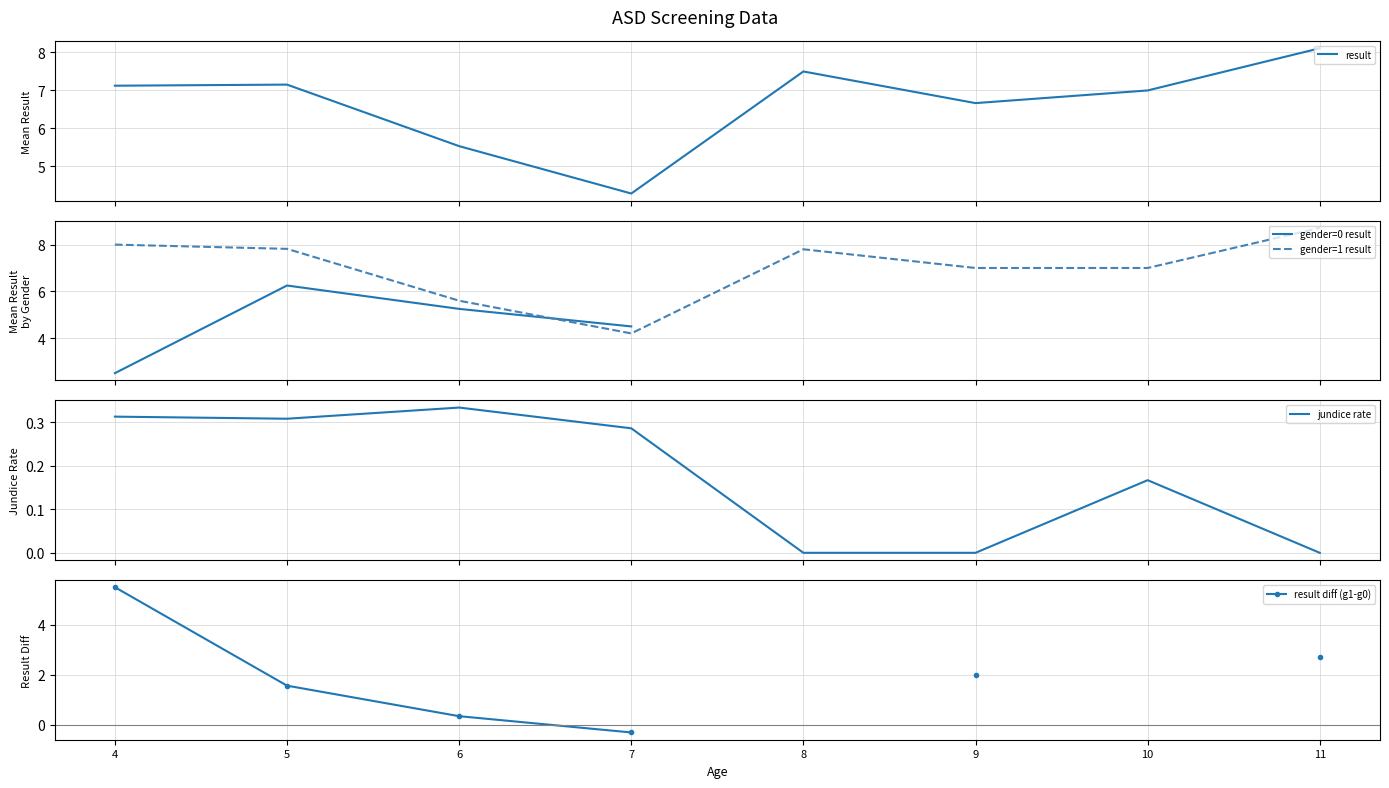

Where is the first local minimum for gender=1 result?

7